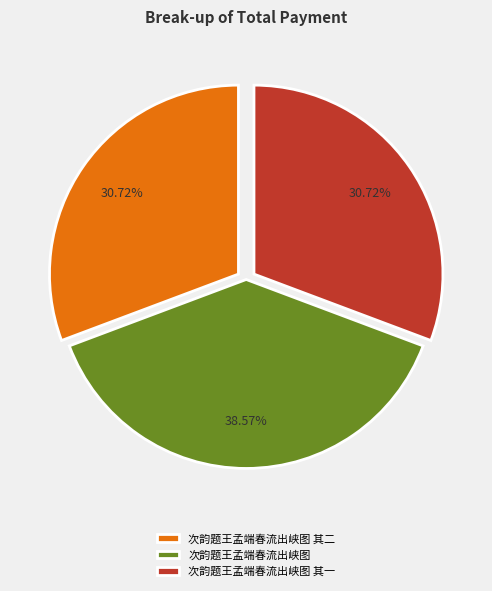

To the nearest percent, what portion does 次韵题王孟端春流出峡图 其二 represent?

31%